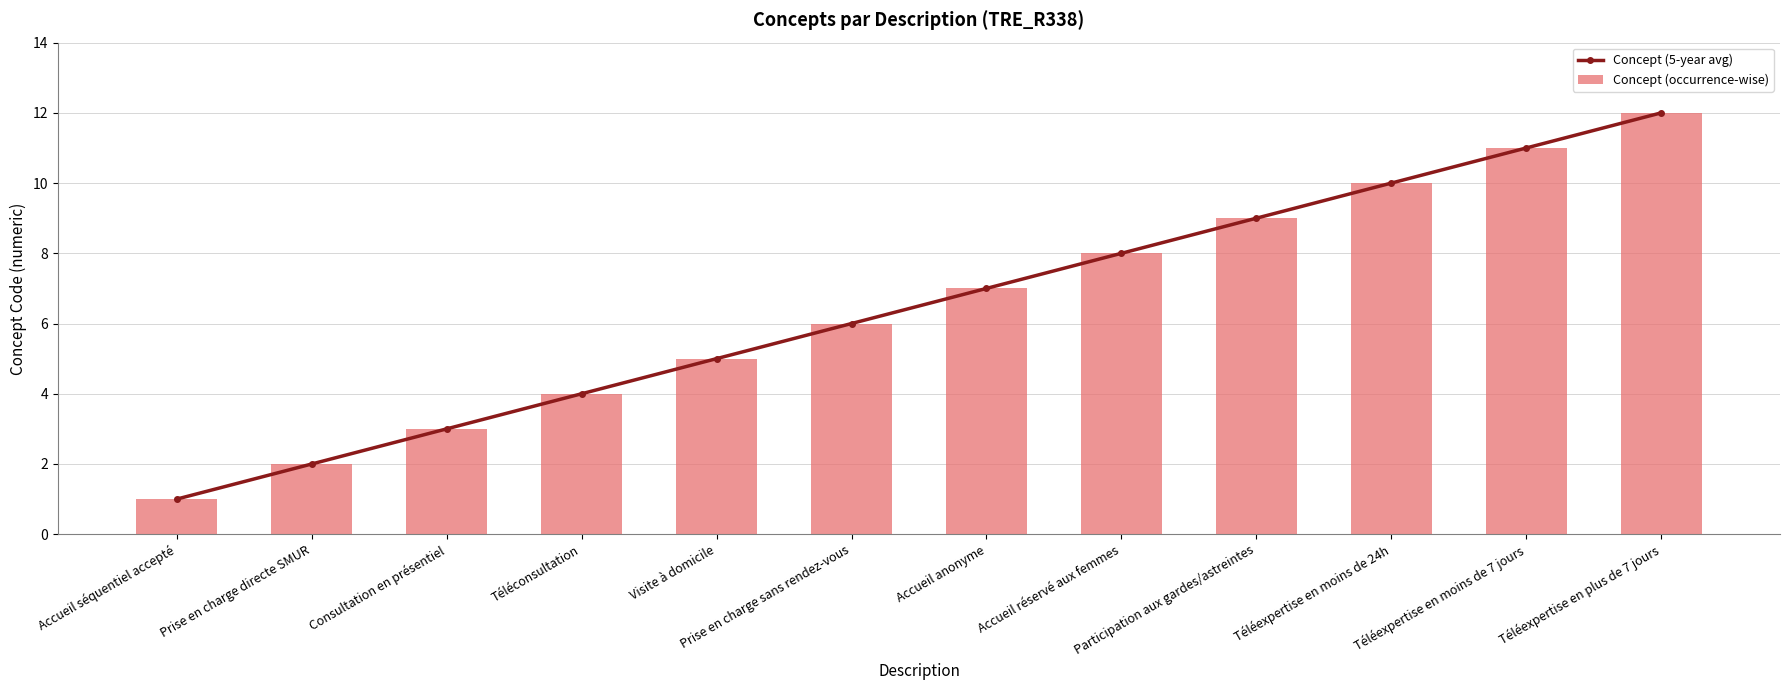

True or false: Concept (occurrence-wise) has a value of 16 at Téléexpertise en plus de 7 jours.

False